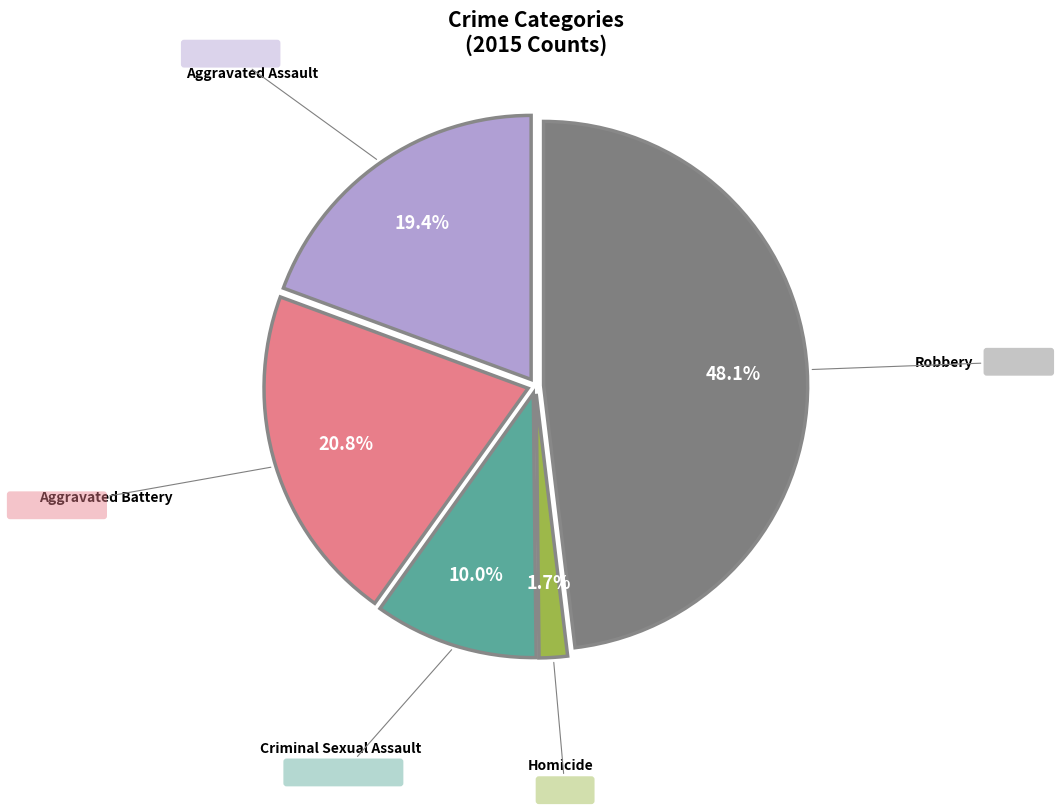

To the nearest percent, what is the difference between the largest and smallest slice percentages?

46%